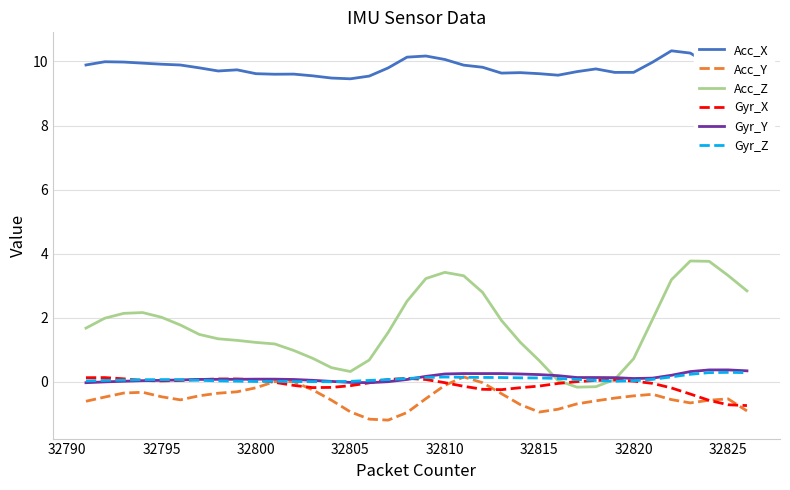

Which series has the widest spread of values?

Acc_Z